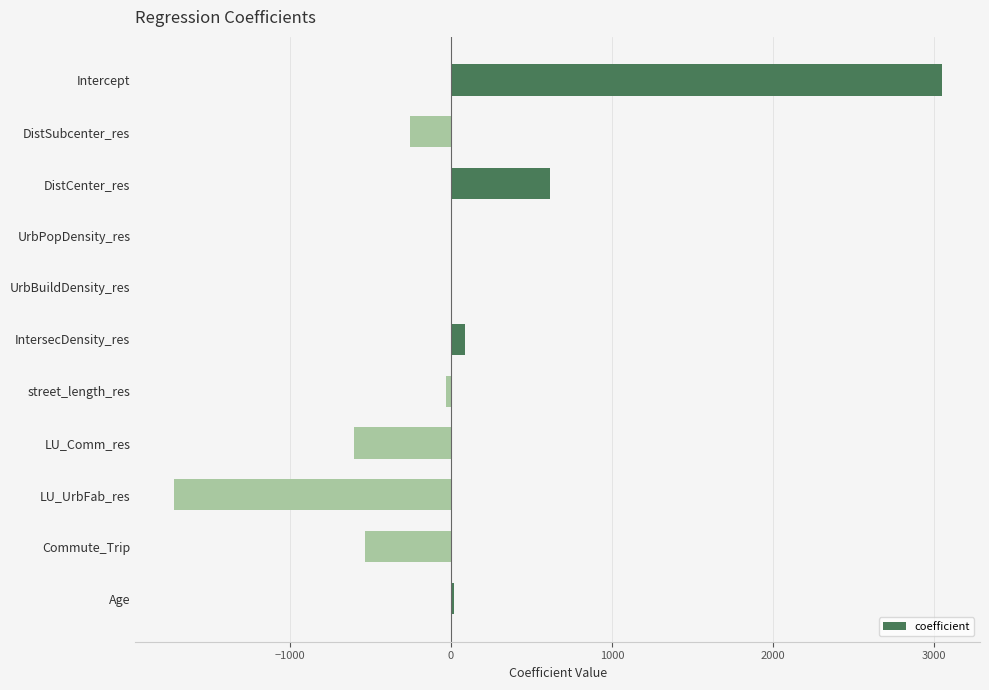

At which category does the chart reach its peak across all series?

Intercept